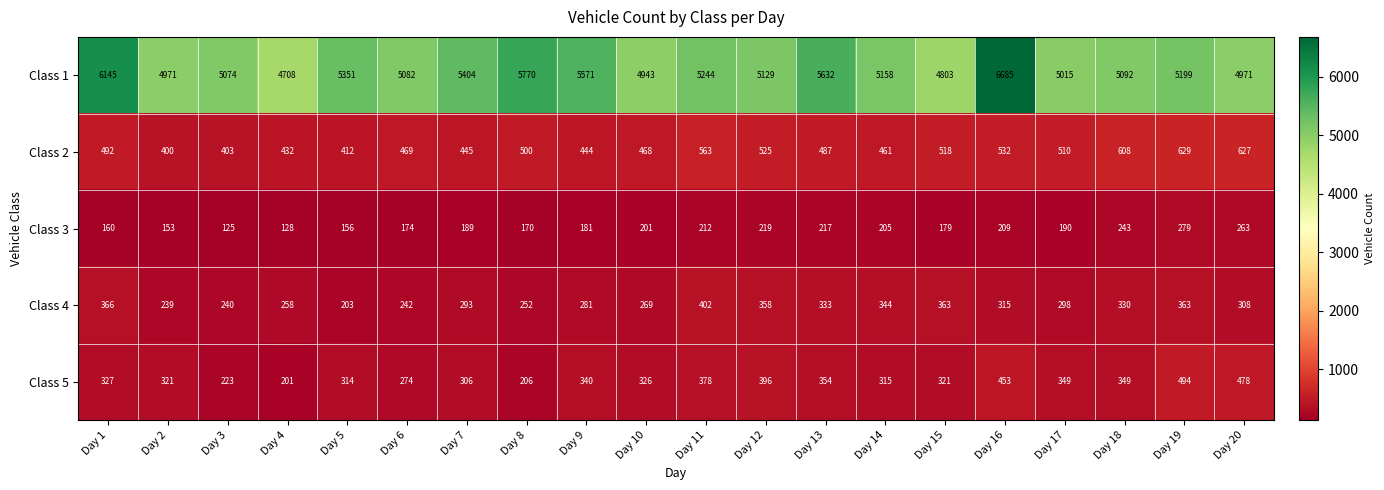

Is it true that Class 5 equals 354 at Day 13?

True